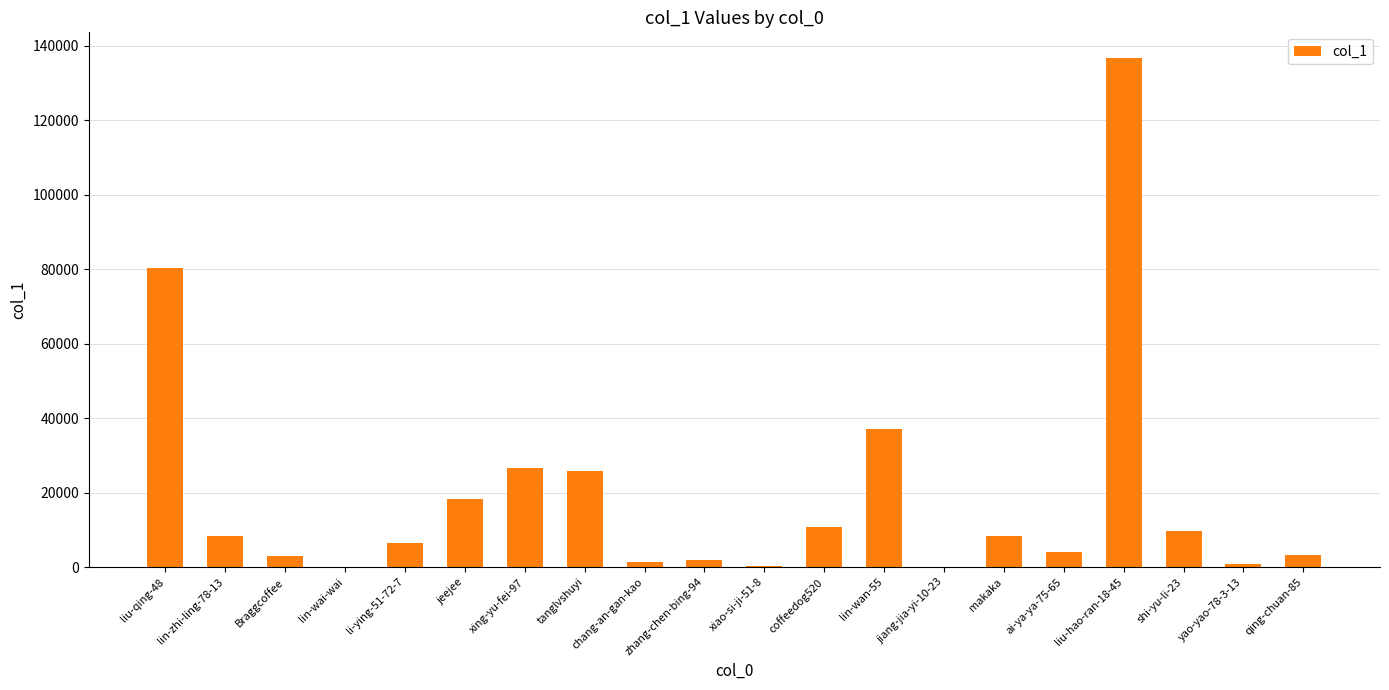

Are the bars horizontal?

No